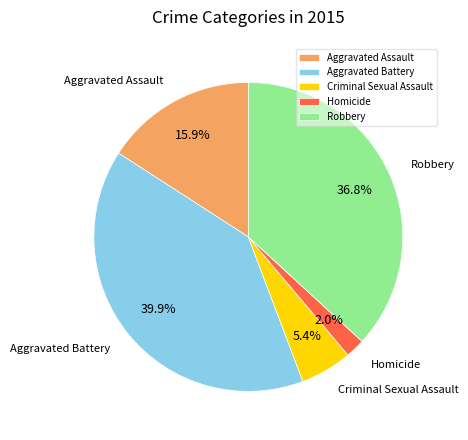

How many slices are in this pie chart?

5